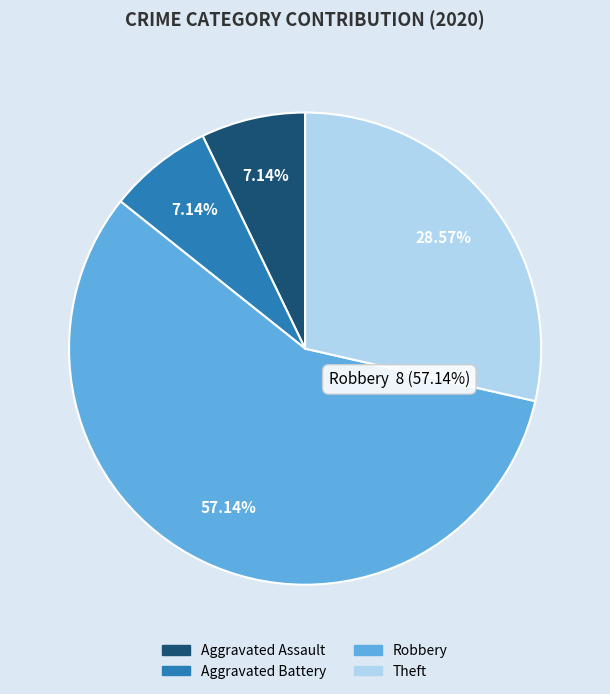

Rank the categories by value from lowest to highest.

Aggravated Assault, Aggravated Battery, Theft, Robbery